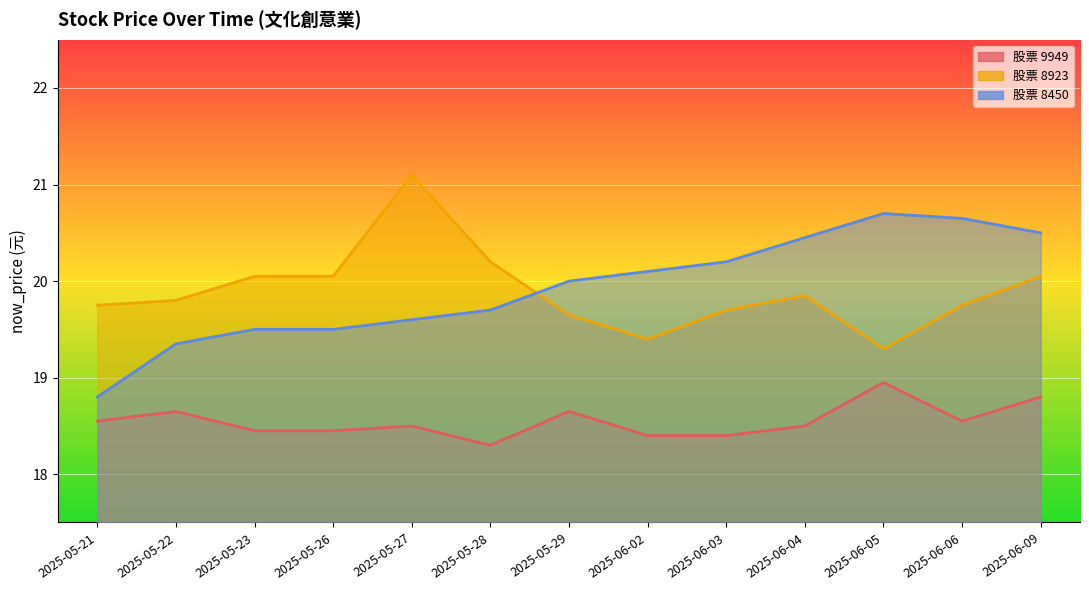

Rank the series at 2025-05-22 from lowest to highest value.

9949, 8450, 8923